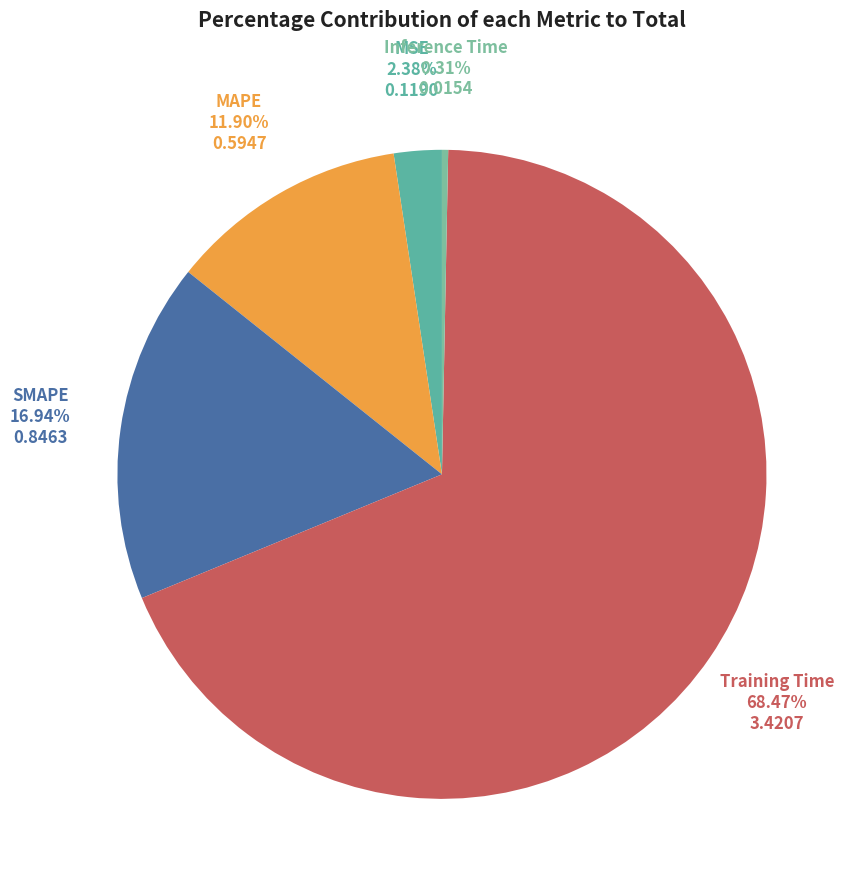

What percentage is NOT represented by MSE?

97.6%